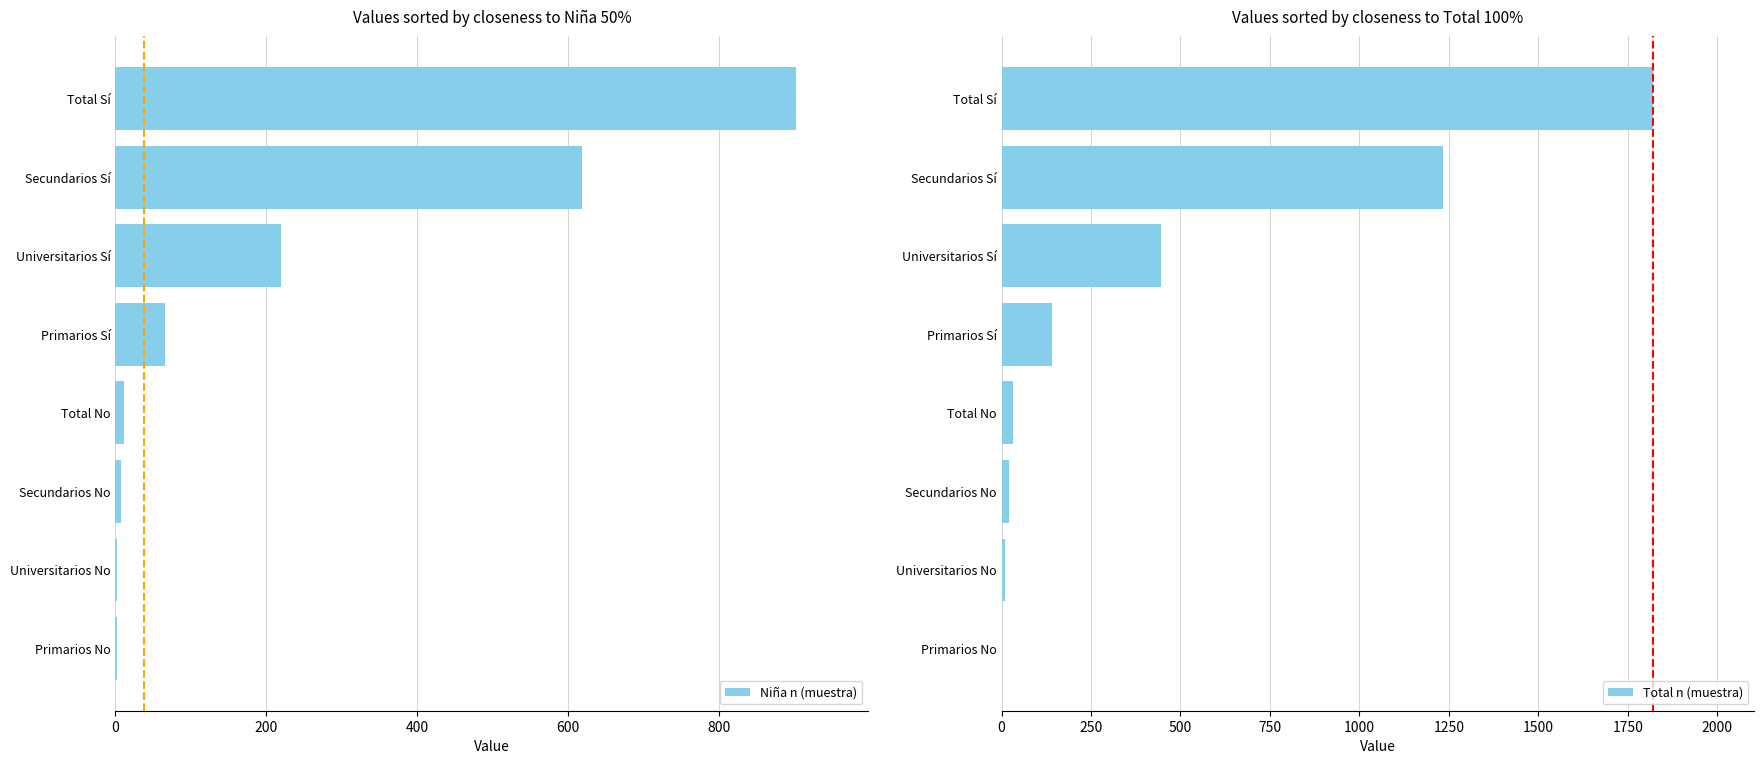

What is the difference between the Niña n (muestra) values at Primarios No and Secundarios No?

5